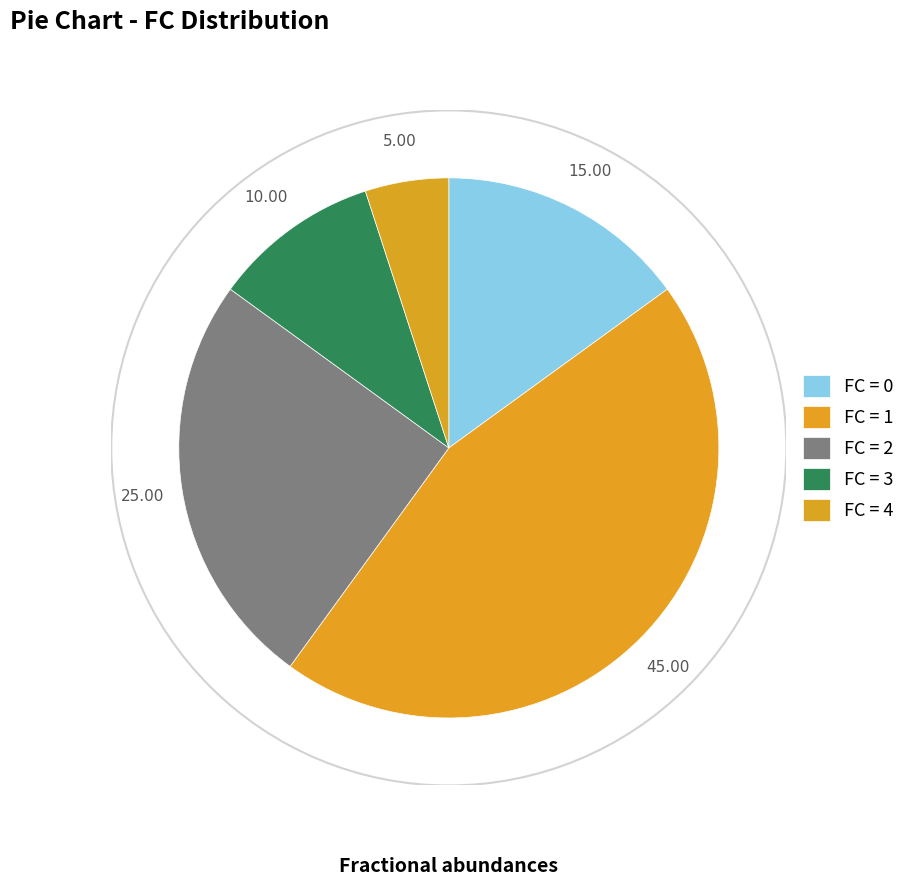

Which category has the biggest portion of the pie?

1